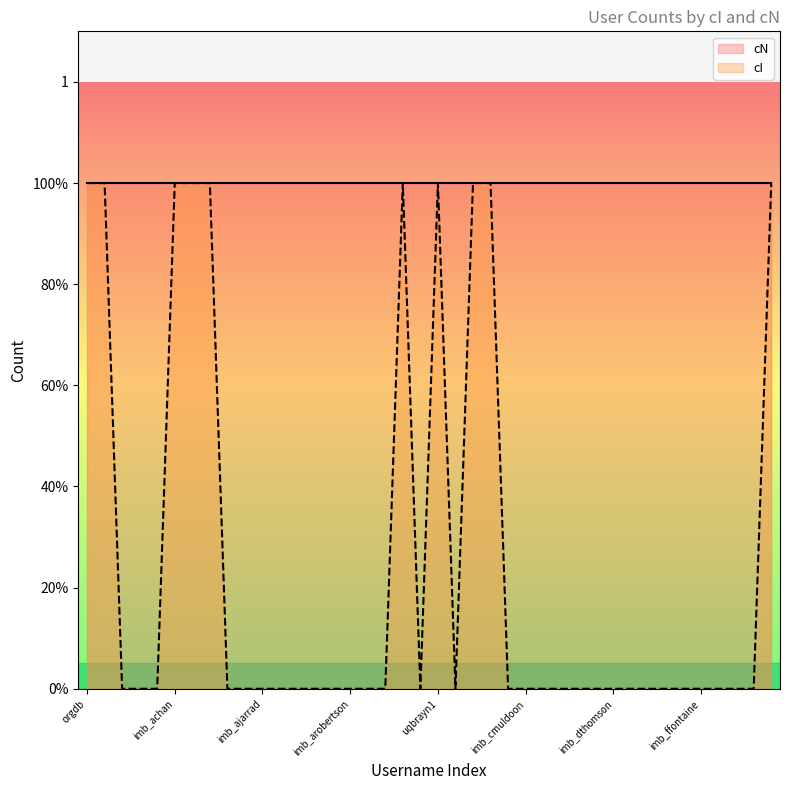

What is the difference between the maximum and minimum values?

1